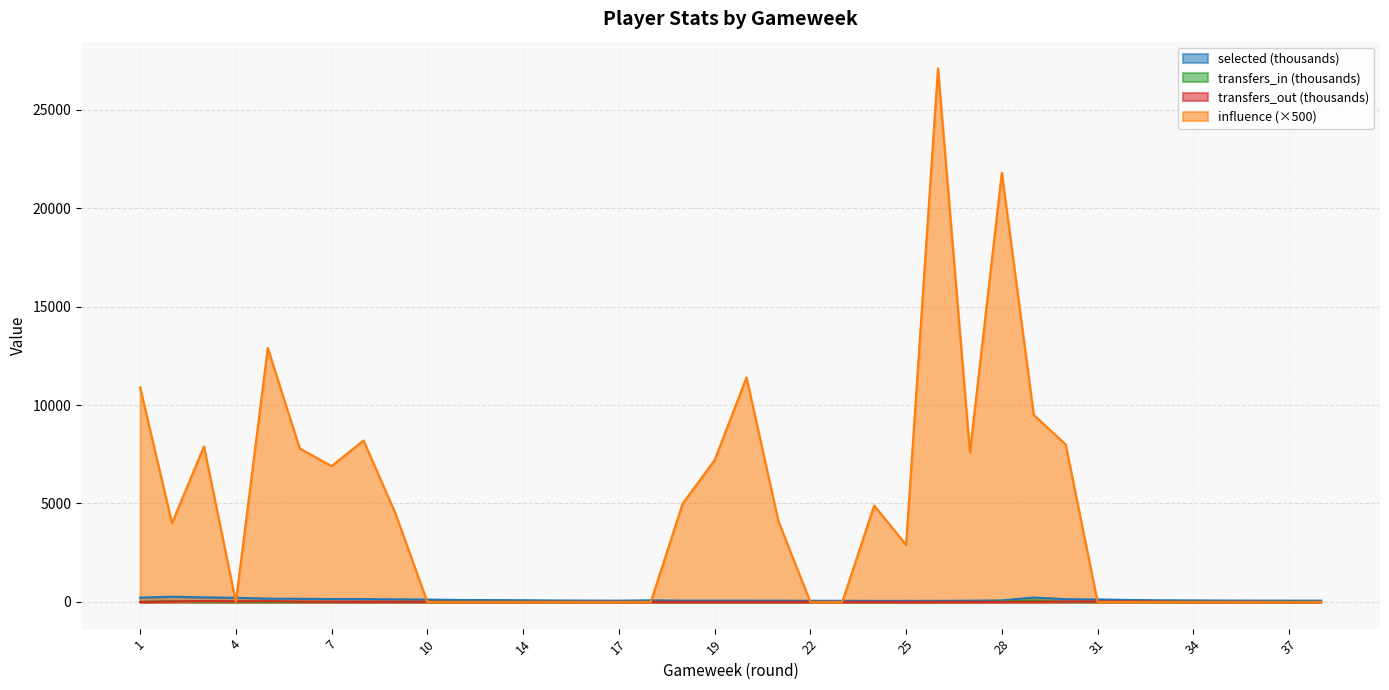

Which series has the largest range (max minus min)?

influence (×500)